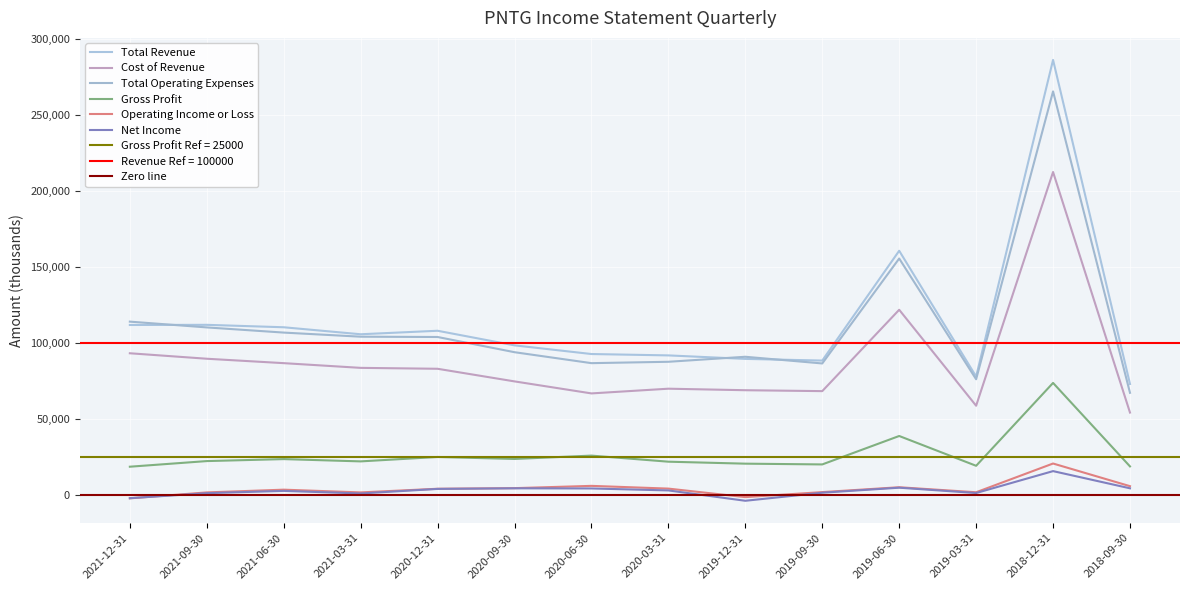

Reading left to right, list all the values displayed in this chart.

Total Revenue: 111800	111900	110300	105700	108000	98400	92700	91800	89500	88400	160600	77900	286100	73000
Gross Profit: 18600	22300	23600	22100	25000	23700	25900	21900	20600	20100	38800	19200	73700	18800
Operating Income or Loss: -2200	1700	3500	1700	4100	4500	6000	4200	-1400	1900	5100	1800	20700	5800
Net Income: -2100	1200	2700	1000	4000	4400	4300	3000	-3800	1500	4800	1300	15700	4400
Cost of Revenue: 93200	89600	86700	83600	83000	74700	66800	69900	68900	68300	121800	58700	212400	54200
Total Operating Expenses: 114000	110200	106800	104100	103900	93900	86700	87600	90900	86500	155500	76100	265400	67200